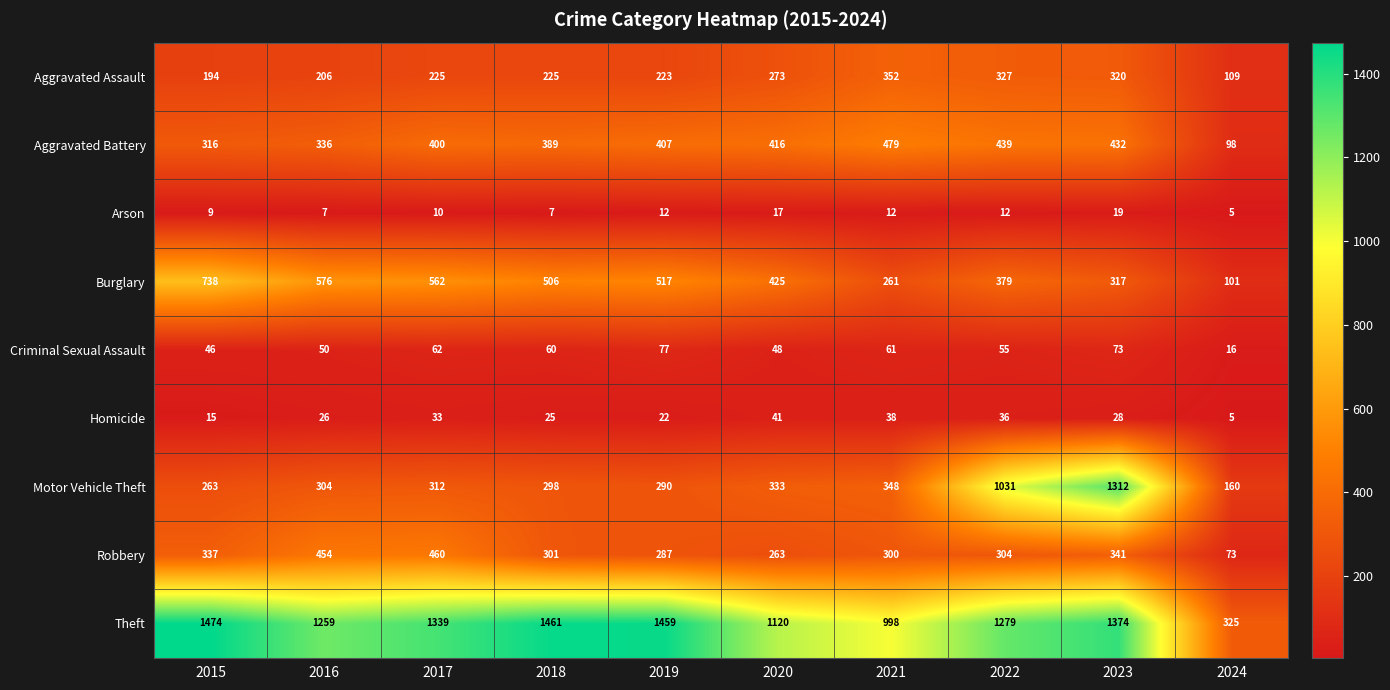

What is the total value across all series at 2022?

3862